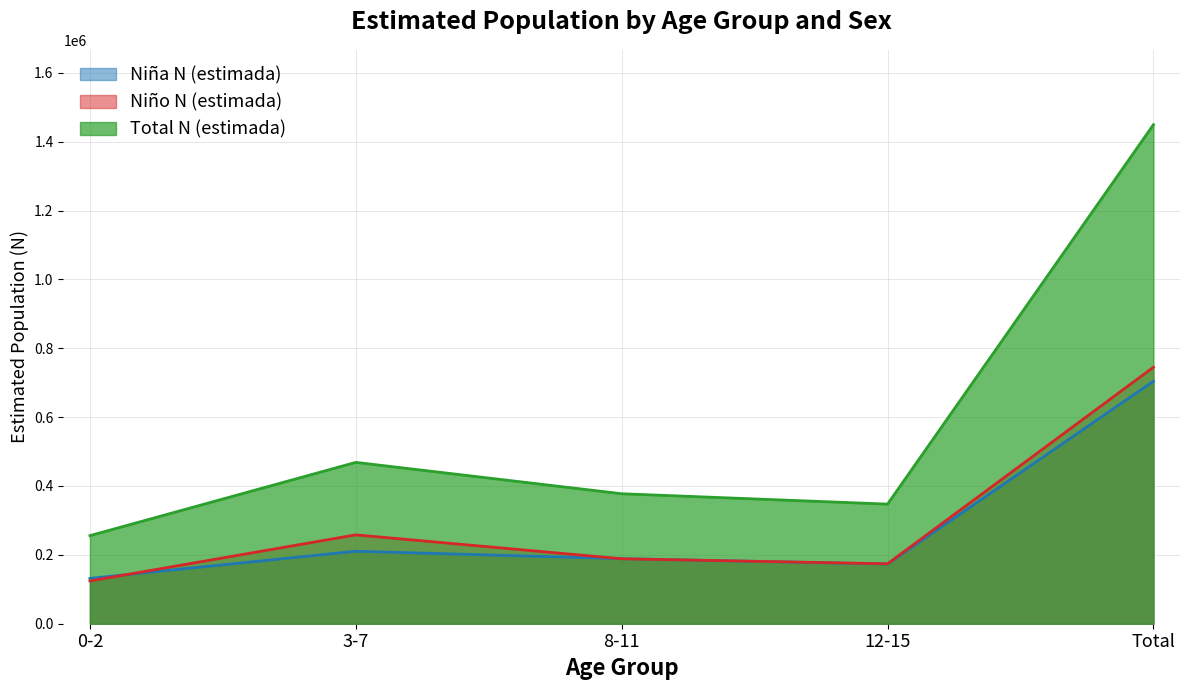

How many categories are shown in the chart?

5